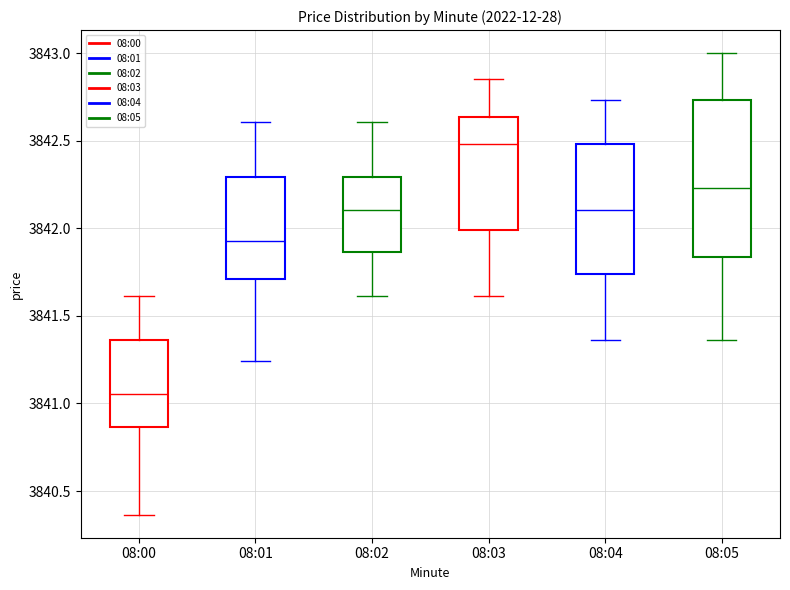

Which box is the tallest, from its lower edge to its upper edge?

08:05